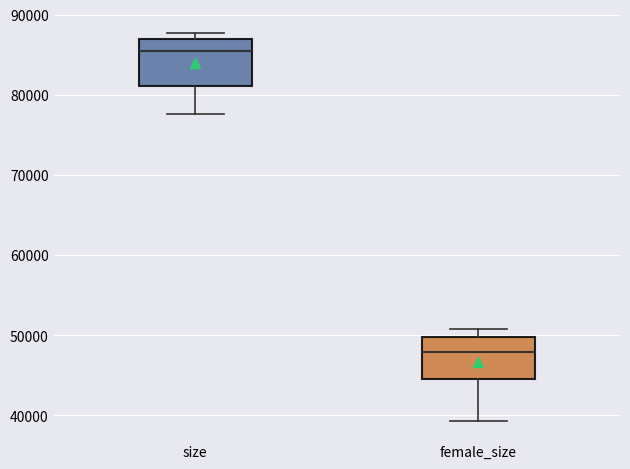

Where does the upper whisker of the box for female_size end on the y-axis? The values are not printed on the chart, so give them approximately, as read against the axis.

51000